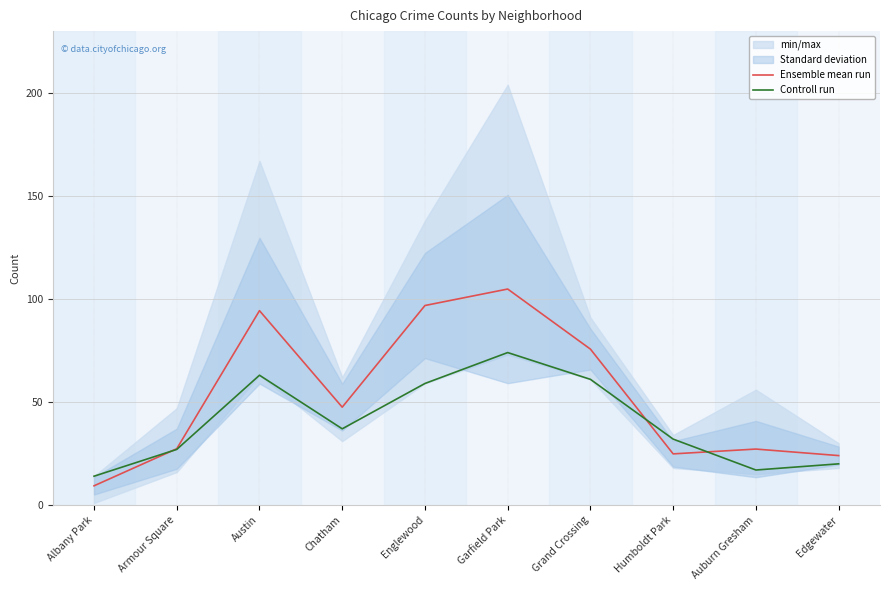

What is the label of the 1st point from the right?

Edgewater